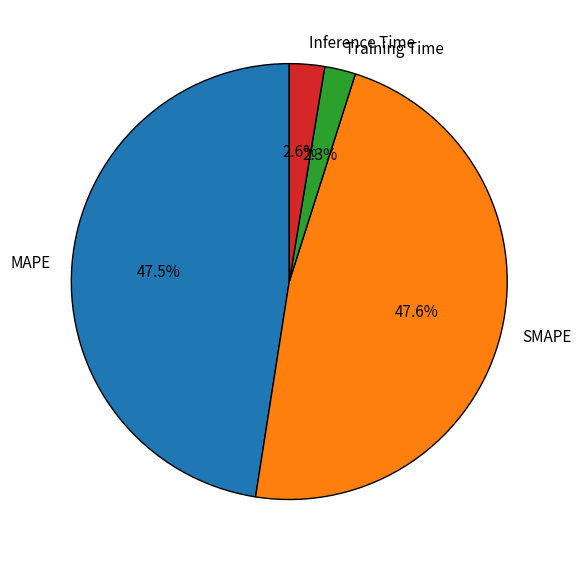

Is MAPE the majority of the pie?

No